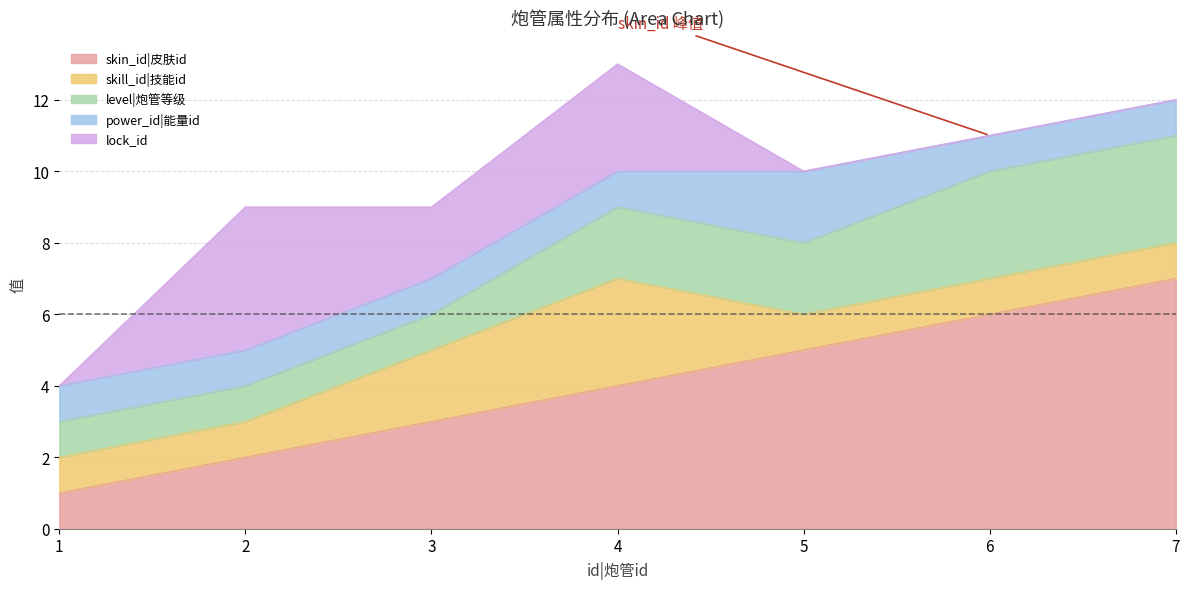

Which label corresponds to the largest value in the chart?

7